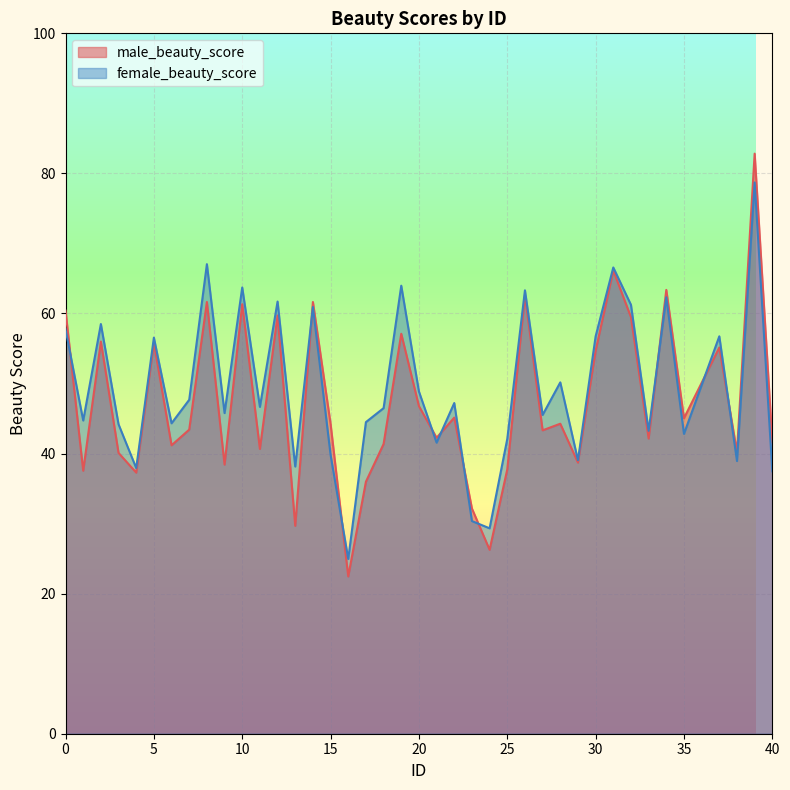

What is the difference between the maximum and minimum values in the female_beauty_score series?

53.8